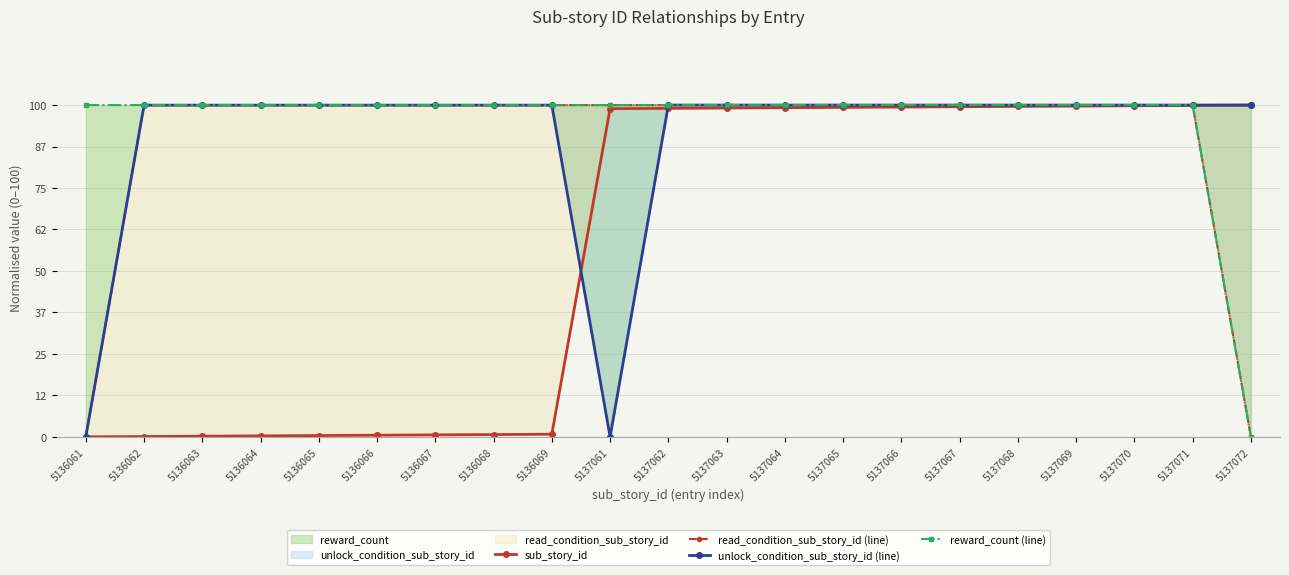

Reading right to left, what are all the values shown in this chart?

sub_story_id: 100.0	99.9	99.8	99.7	99.6	99.5	99.4	99.3	99.2	99.1	99.0	98.9	0.8	0.7	0.6	0.5	0.4	0.3	0.2	0.1	0.0
read_condition_sub_story_id (line): 0.0	100.0	100.0	100.0	100.0	100.0	100.0	100.0	100.0	100.0	100.0	100.0	100.0	100.0	100.0	100.0	100.0	100.0	100.0	100.0	0.0
unlock_condition_sub_story_id (line): 100.0	100.0	100.0	100.0	100.0	100.0	100.0	100.0	100.0	100.0	100.0	0.0	100.0	100.0	100.0	100.0	100.0	100.0	100.0	100.0	0.0
reward_count (line): 0.0	100.0	100.0	100.0	100.0	100.0	100.0	100.0	100.0	100.0	100.0	100.0	100.0	100.0	100.0	100.0	100.0	100.0	100.0	100.0	100.0